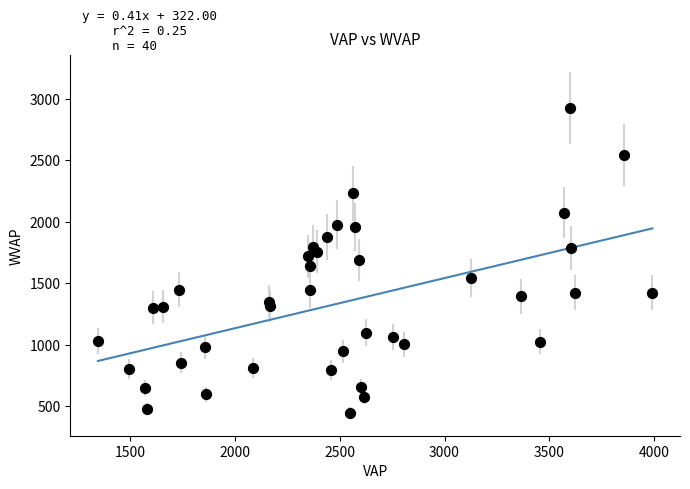

What is the range of Y values (max minus min)?

2473